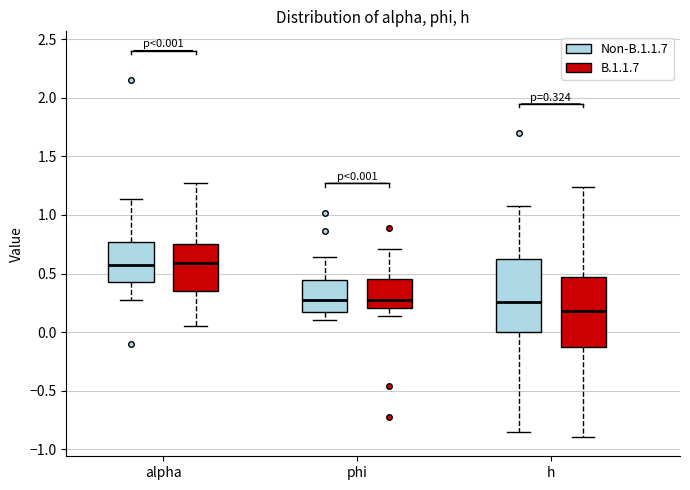

Which box has the lowest median line?

h (B.1.1.7)